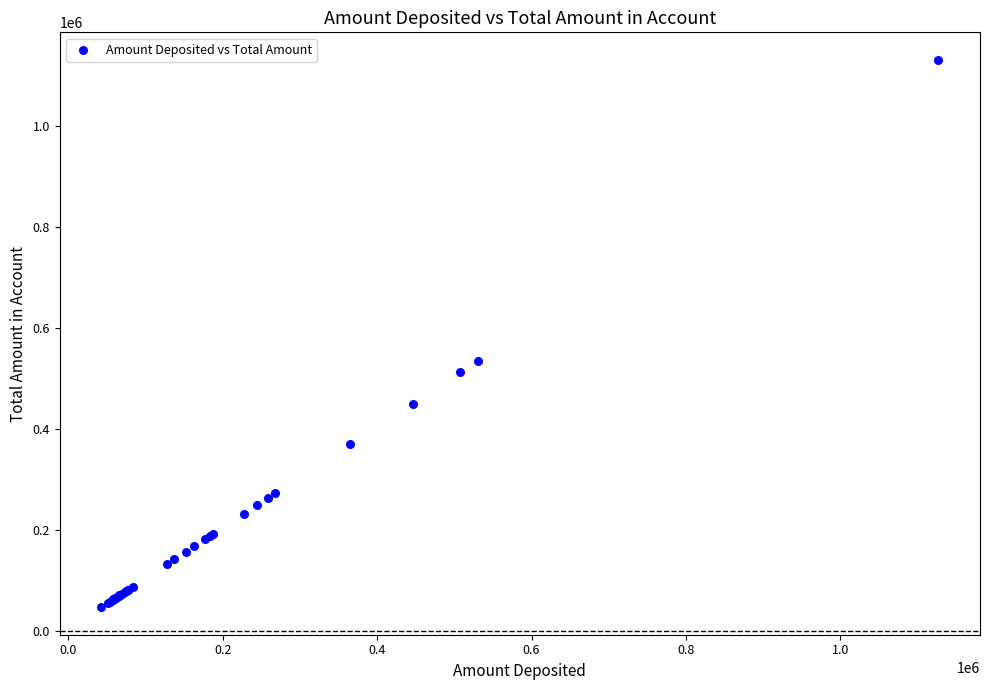

What Y value in the scatter plot is closest to 589697?

536243.7